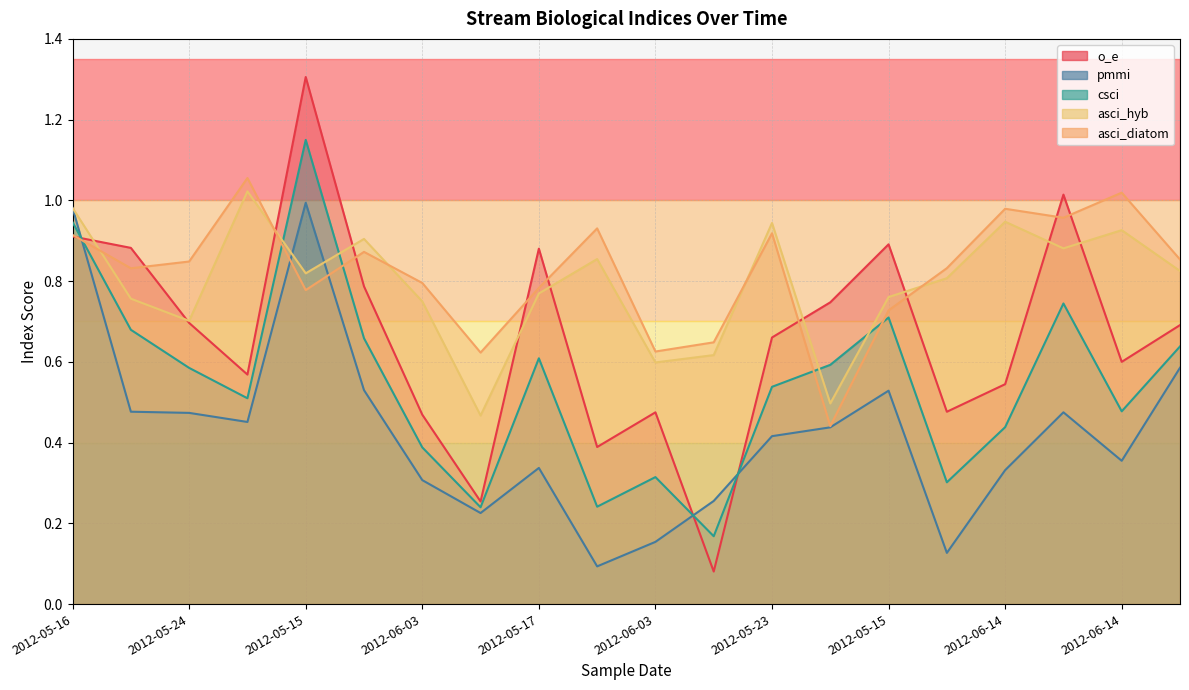

At which label does o_e reach its minimum?

2012-05-22